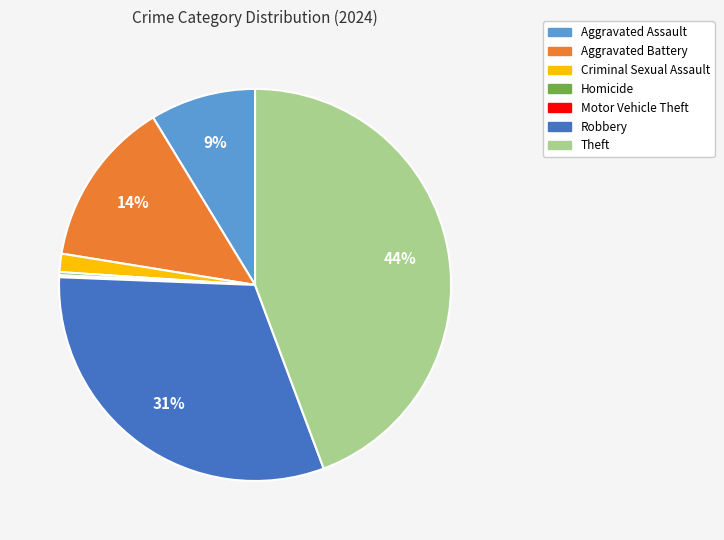

Which has a higher value, Theft or Aggravated Assault?

Theft